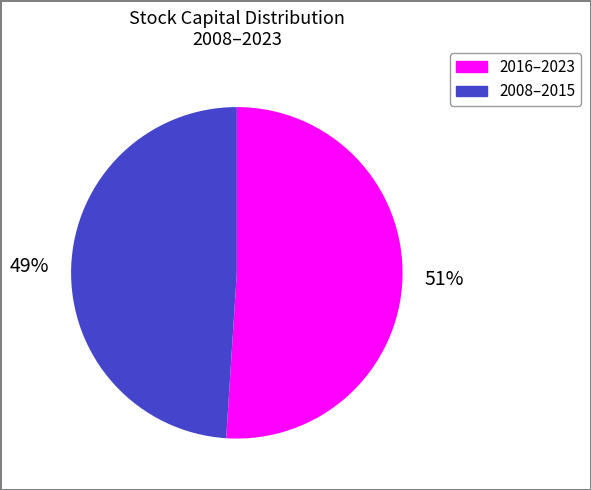

To the nearest percent, what is the difference between the largest and smallest slice percentages?

2%